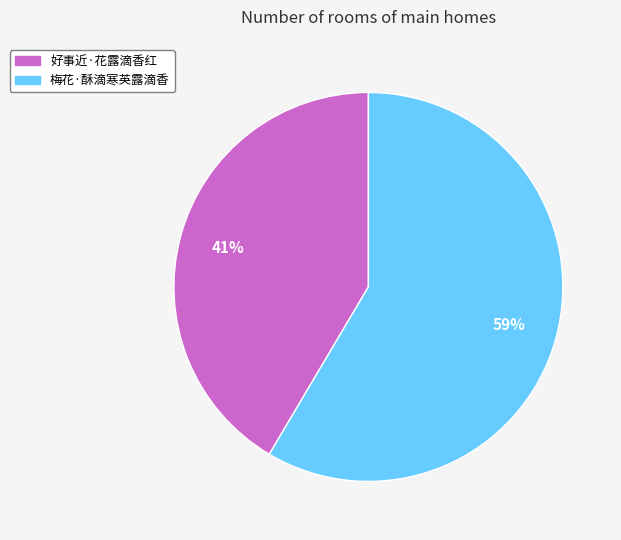

To the nearest percent, what is the combined percentage of 梅花·酥滴寒英露滴香 and 好事近·花露滴香红?

100%